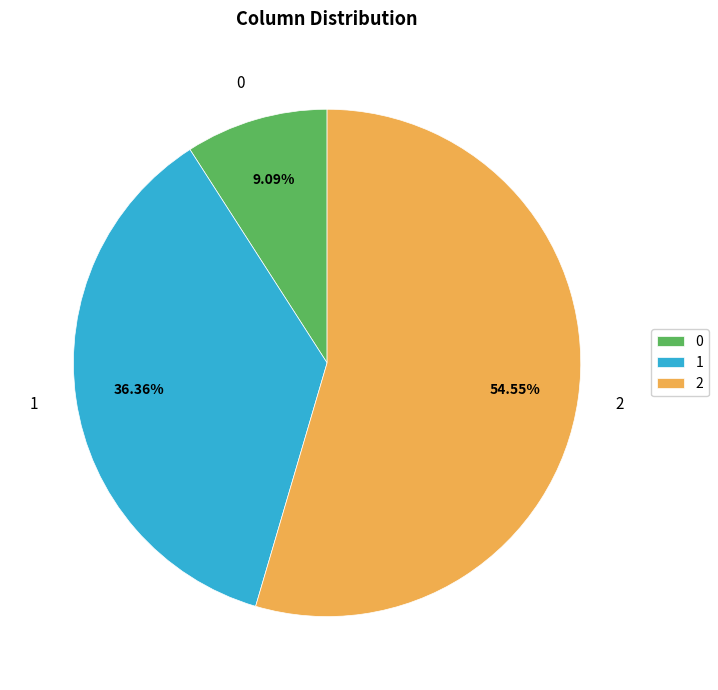

How many slices are in this pie chart?

3